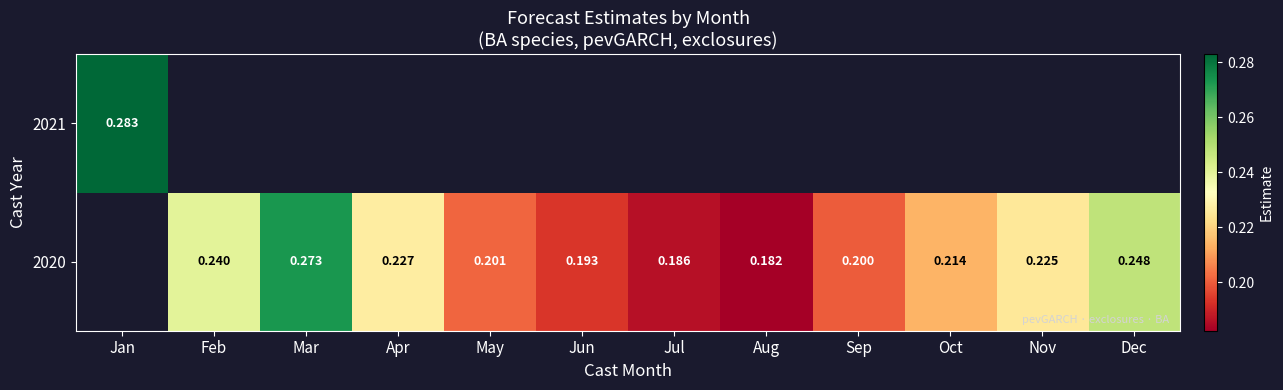

Which series has the widest spread of values?

2021